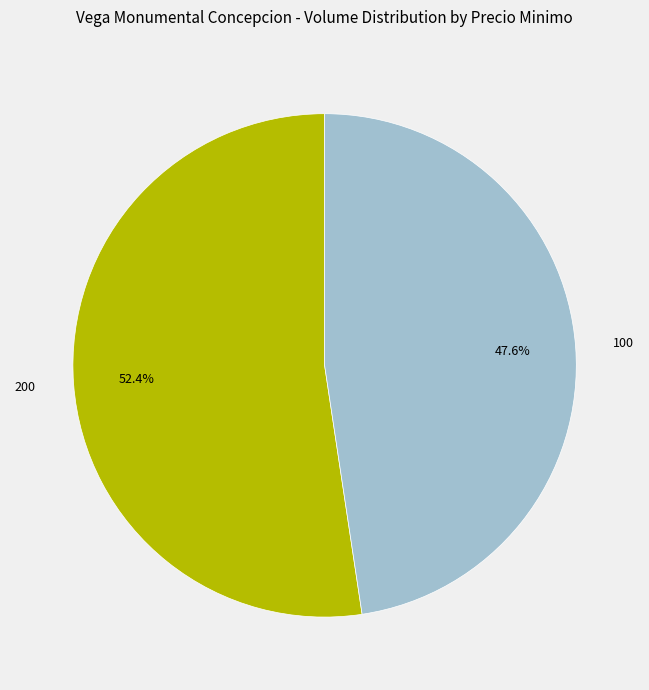

How many segments does this pie chart have?

2